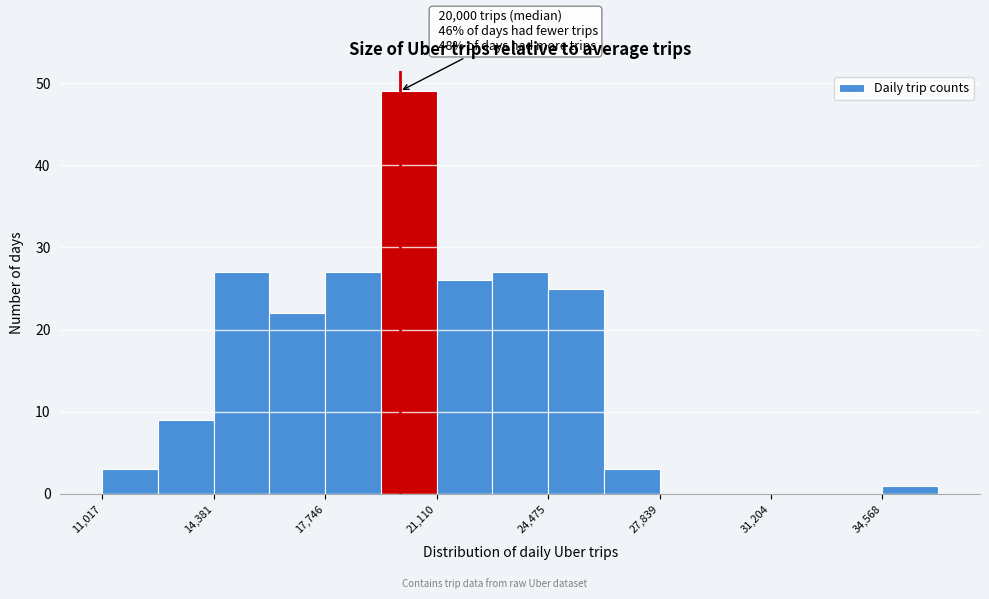

Read against the x-axis, roughly where is the centre of the tallest bar?

20500